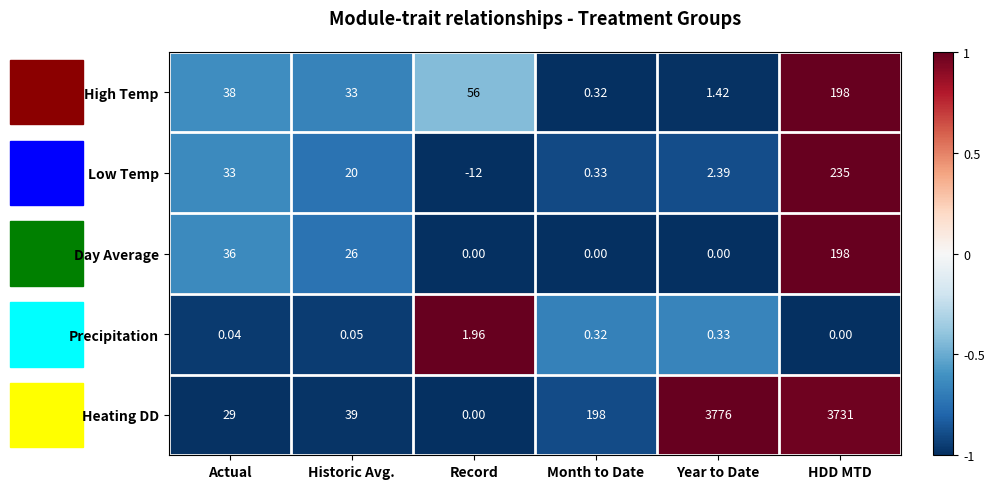

Which series has the largest total across all categories?

Heating DD